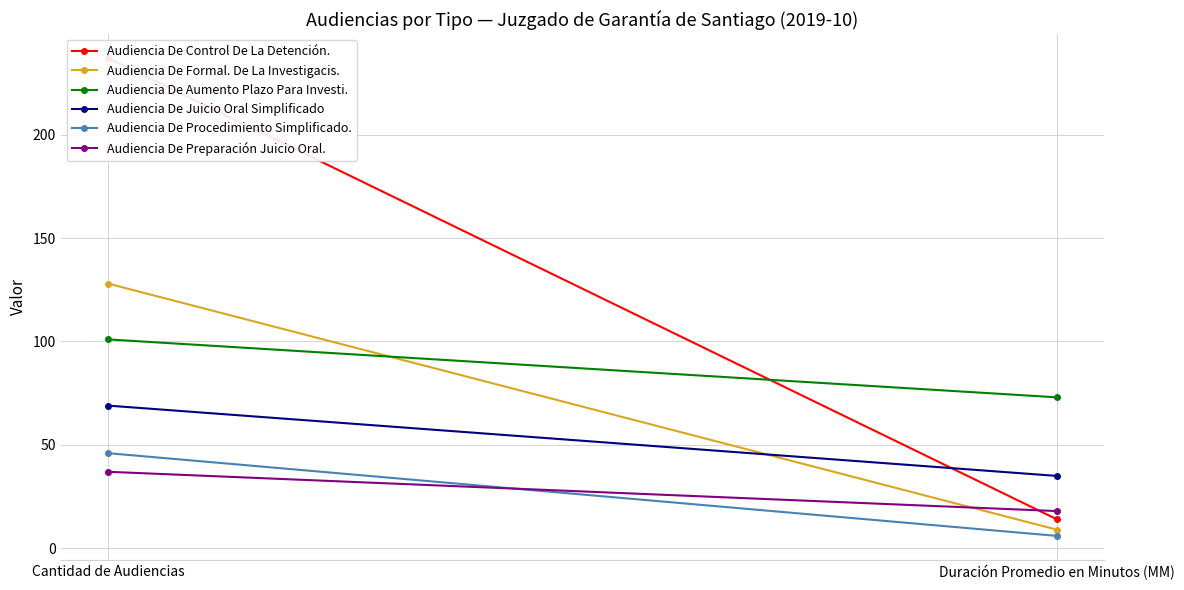

What is the difference between the Audiencia De Control De La Detención. values at Duración Promedio en Minutos (MM) and Cantidad de Audiencias?

223